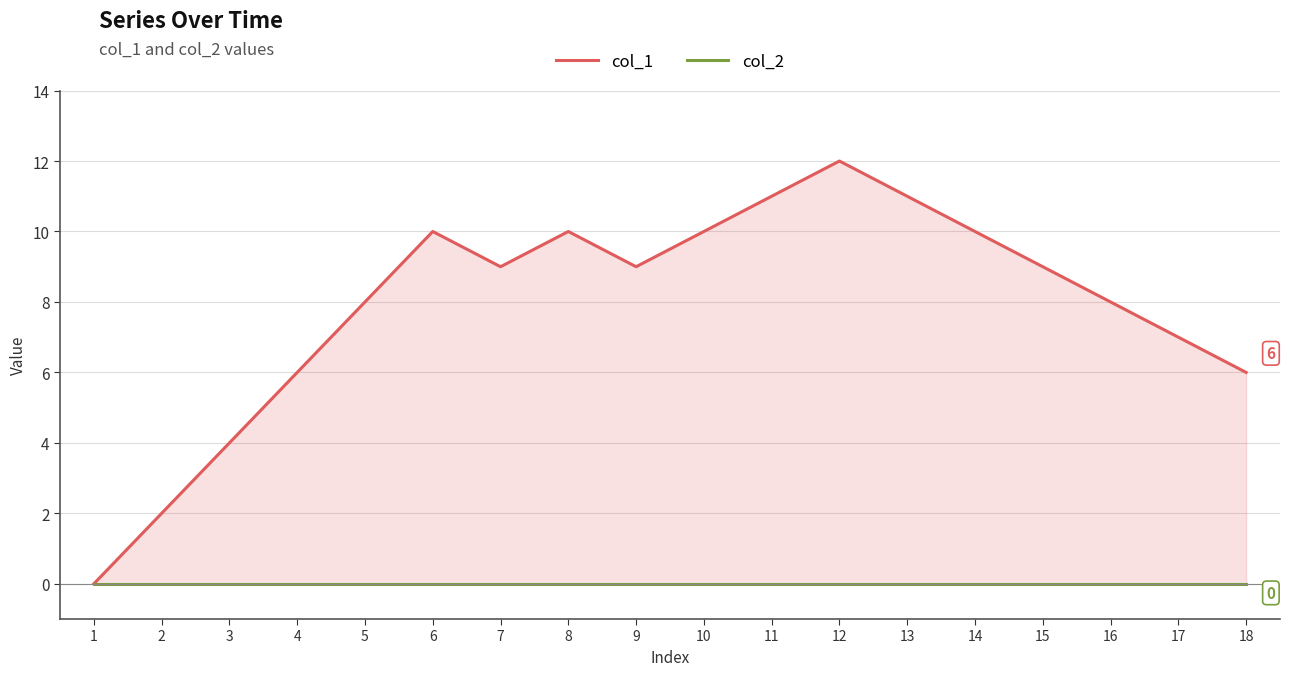

Reading left to right, what are all the values shown in this chart?

col_1: 1=0	2=2	3=4	4=6	5=8	6=10	7=9	8=10	9=9	10=10	11=11	12=12	13=11	14=10	15=9	16=8	17=7	18=6
col_2: 1=0	2=0	3=0	4=0	5=0	6=0	7=0	8=0	9=0	10=0	11=0	12=0	13=0	14=0	15=0	16=0	17=0	18=0